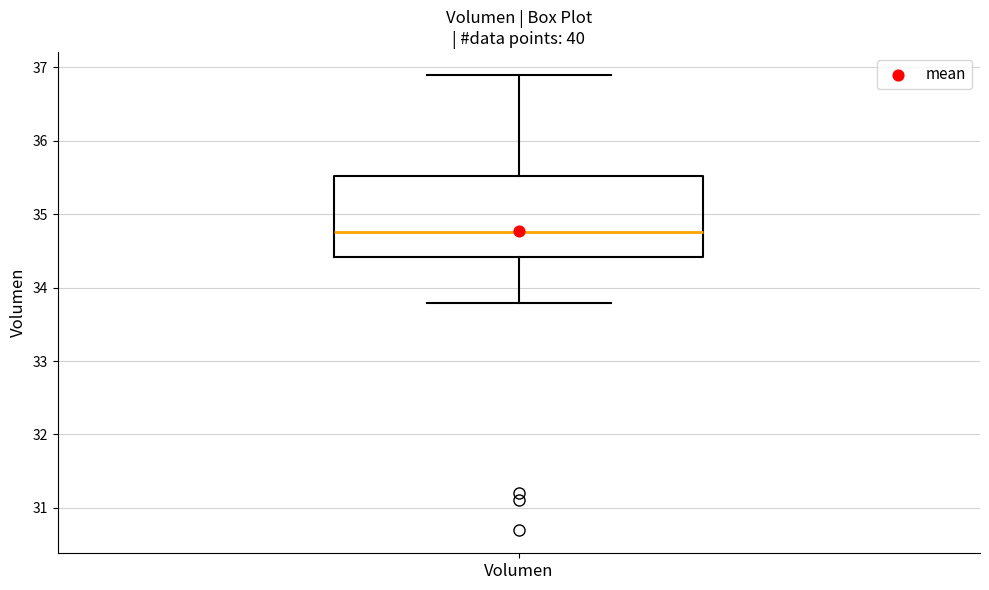

Read this box plot against the y-axis: the position of the median line, the range covered by the box, and the ends of both whiskers. The values are not printed on the chart, so give them approximately, as read against the axis.

median 34.8, box 34.4 to 35.5, whiskers 33.8 to 36.9